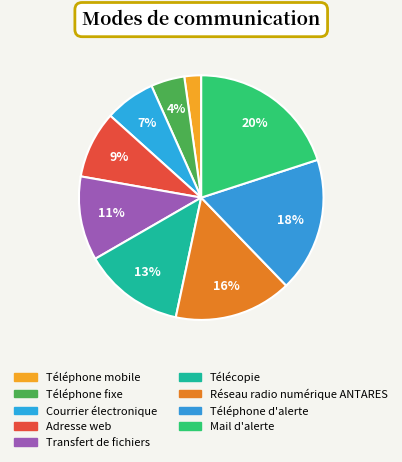

Combined, what portion of the pie is Téléphone fixe and Télécopie?

17.8%